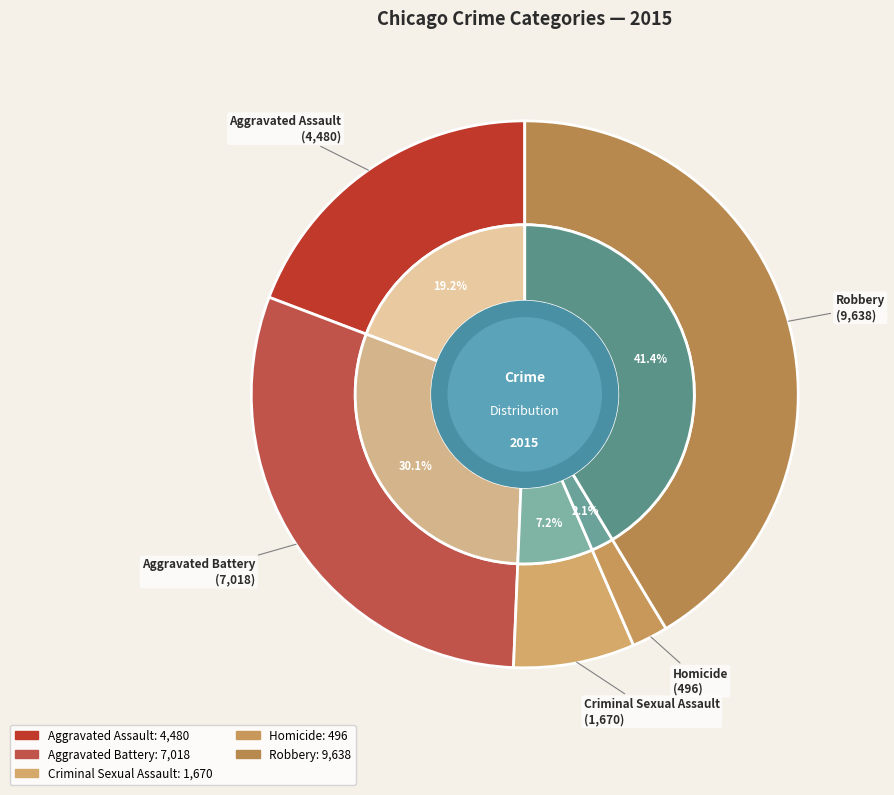

True or false: Aggravated Assault accounts for 29% of the total.

False